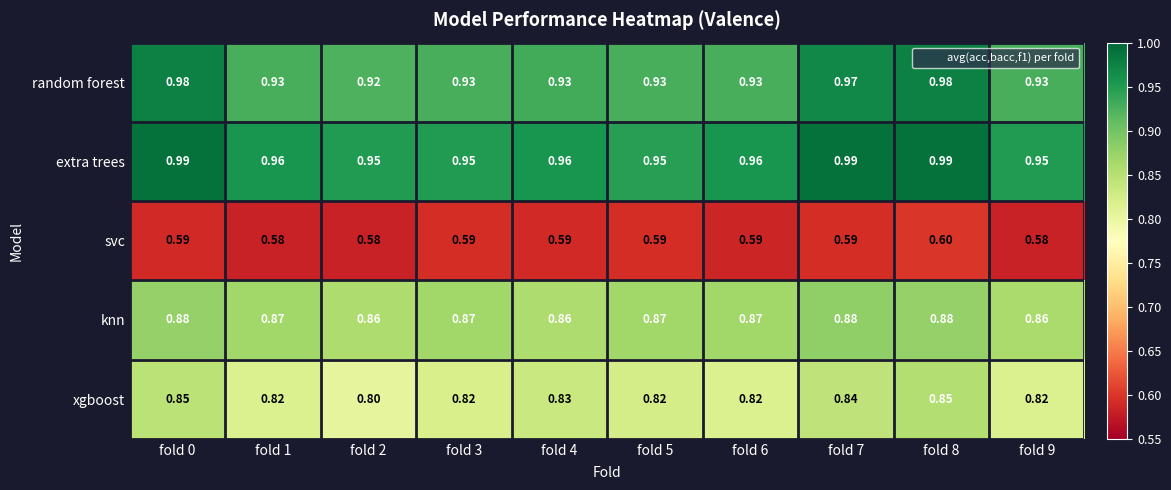

What is the total value across all series at fold 0?

4.3